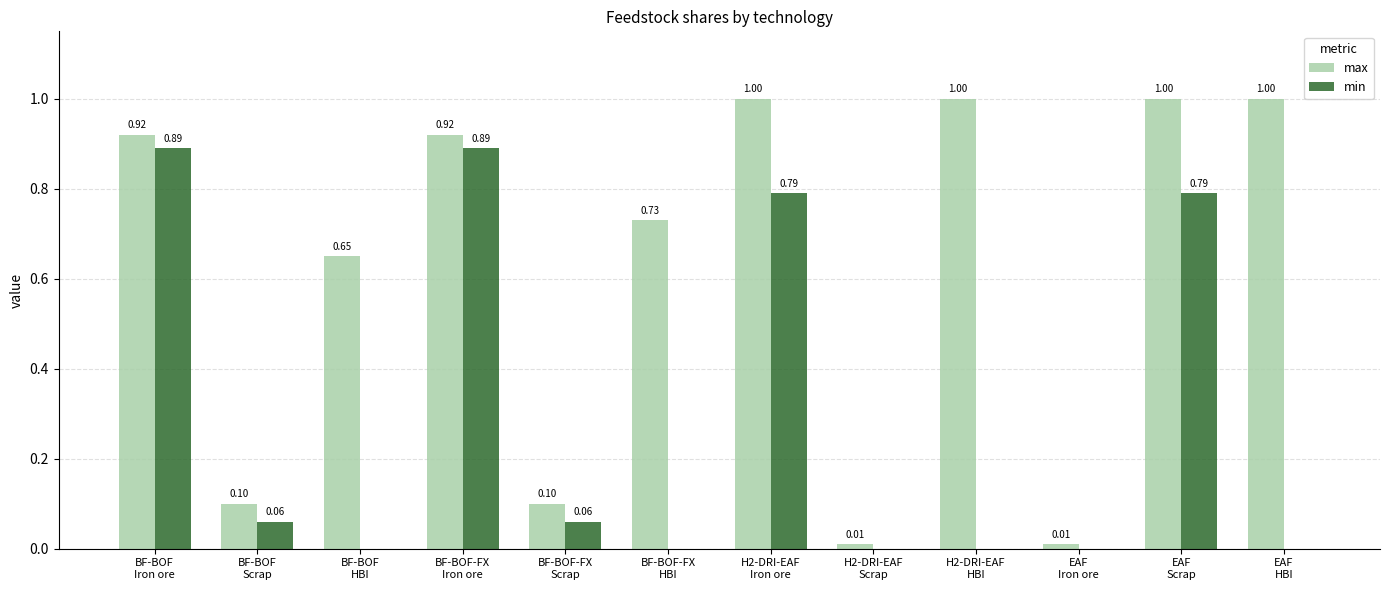

What is the sum of the min values at EAF
Scrap and BF-BOF
Iron ore?

1.7